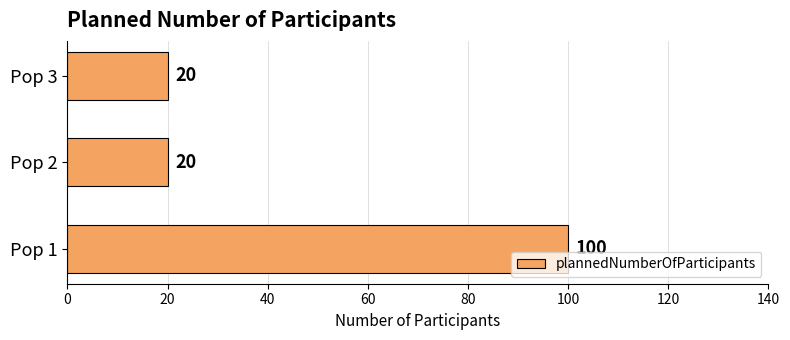

What is the smallest value displayed?

20